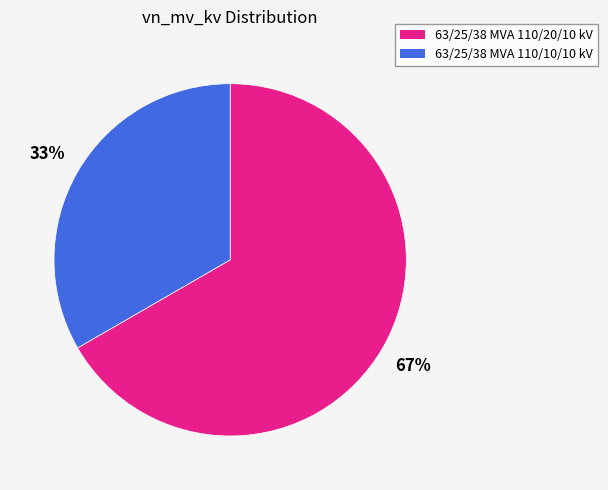

True or false: 63/25/38 MVA 110/10/10 kV accounts for 33% of the total.

True